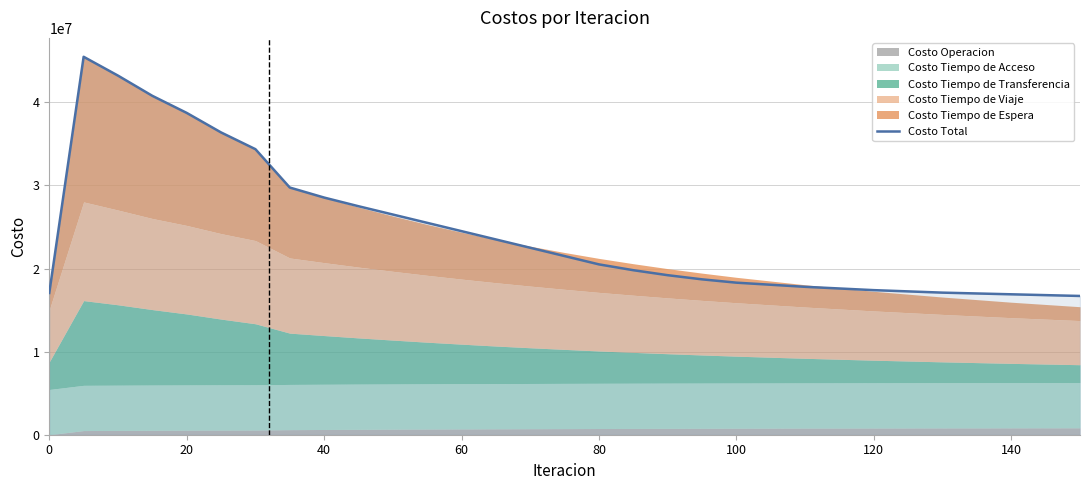

How many interior local peaks (higher than both neighbors) does the data have?

1